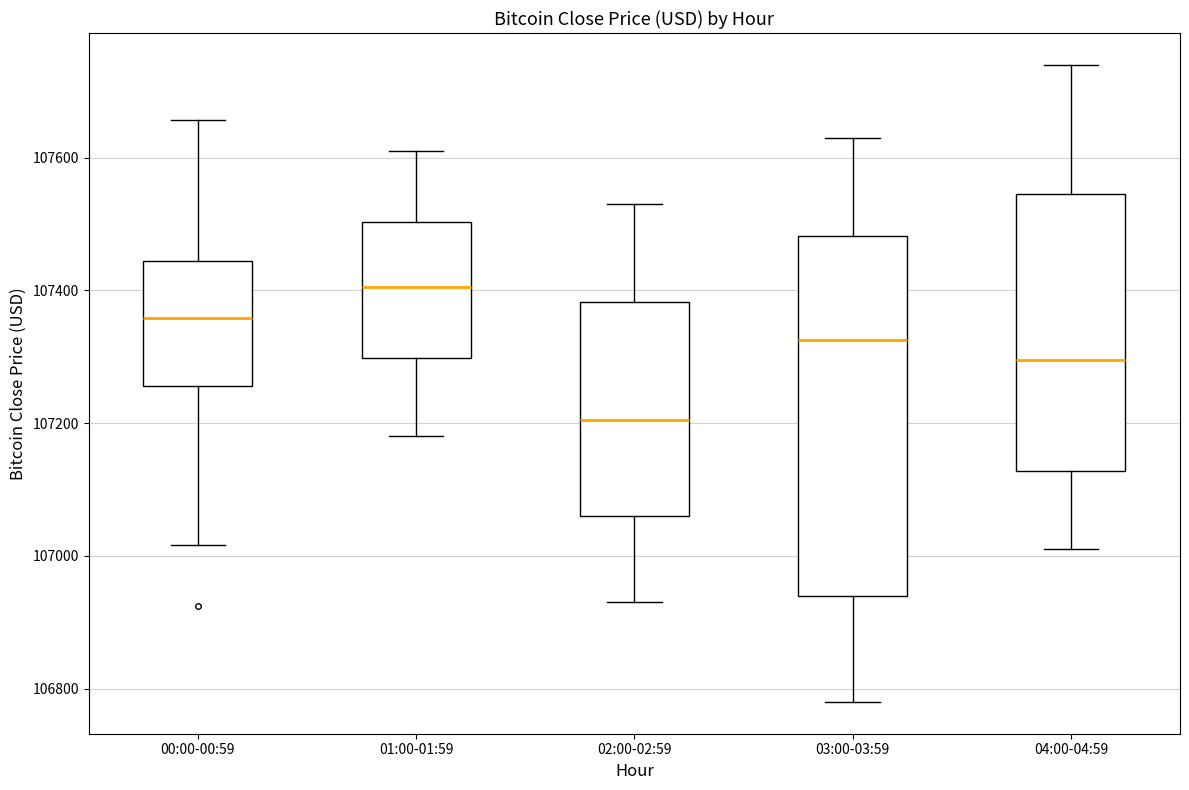

Reading left to right, read every box against the y-axis: the position of its median line, the range the box covers, and the ends of its whiskers. The values are not printed on the chart, so give them approximately, as read against the axis.

00:00-00:59: median 107360, box 107260 to 107440, whiskers 107020 to 107660
01:00-01:59: median 107400, box 107300 to 107500, whiskers 107180 to 107620
02:00-02:59: median 107200, box 107060 to 107380, whiskers 106940 to 107540
03:00-03:59: median 107320, box 106940 to 107480, whiskers 106780 to 107640
04:00-04:59: median 107300, box 107120 to 107540, whiskers 107020 to 107740